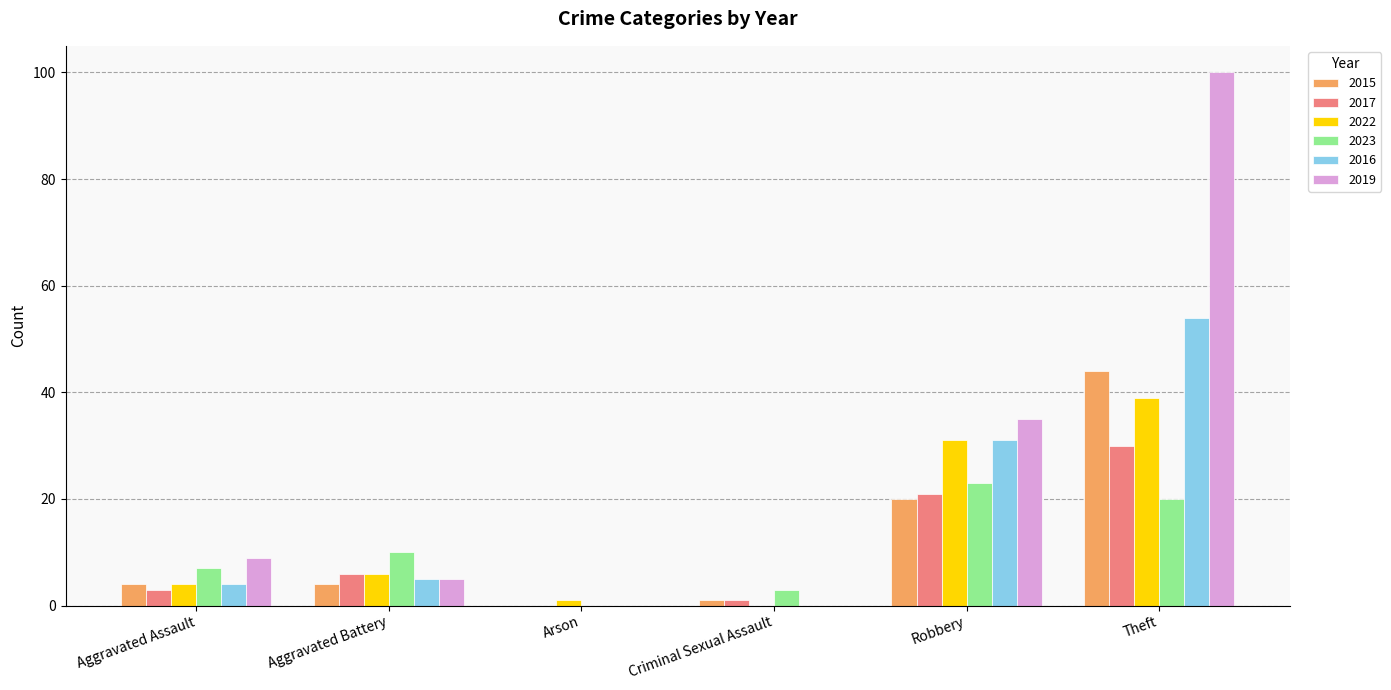

What is the sum of all 2019 values?

149